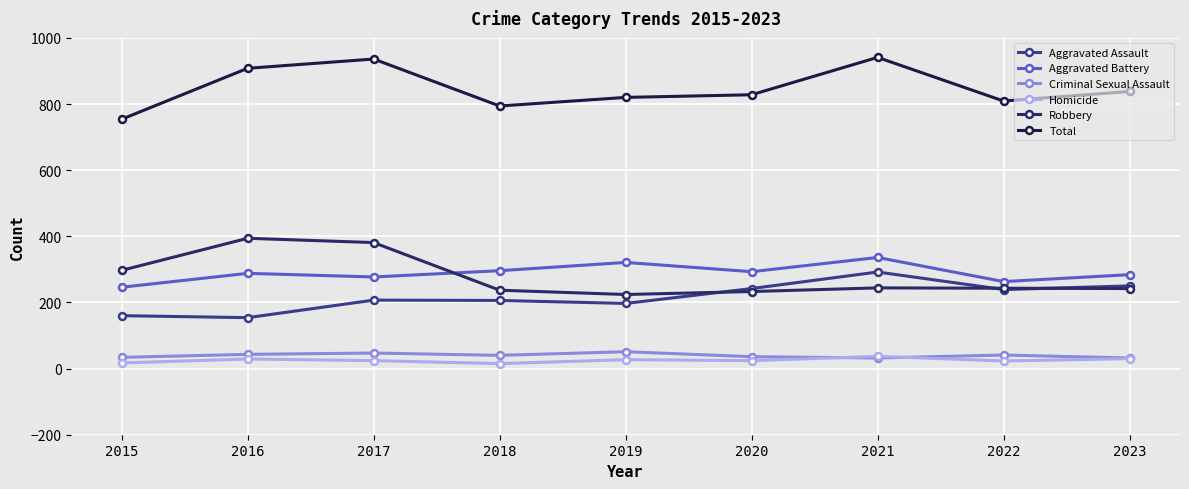

At how many categories does at least one series exceed 627?

9